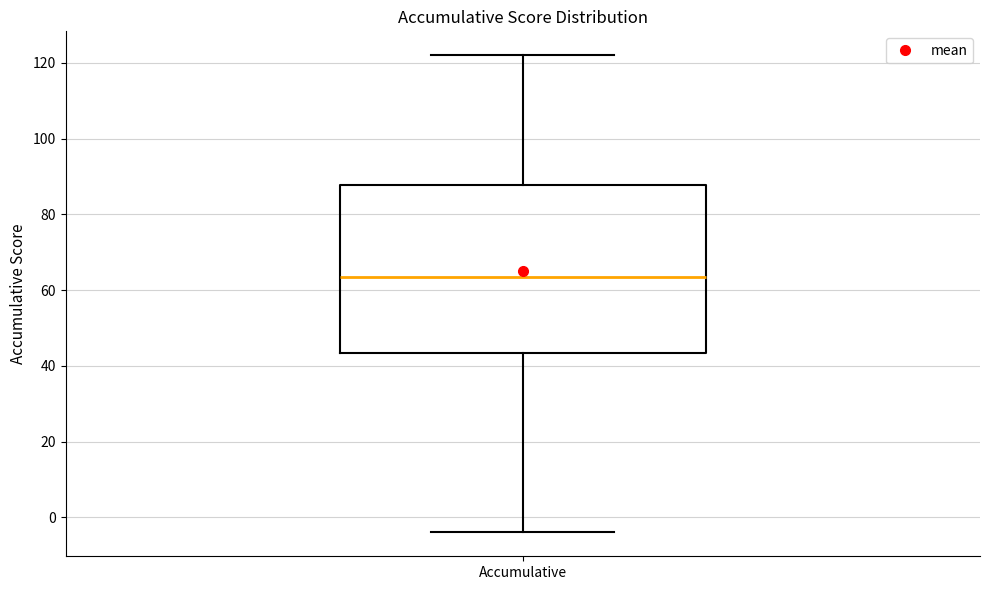

Read this box plot against the y-axis: the position of the median line, the range covered by the box, and the ends of both whiskers. The values are not printed on the chart, so give them approximately, as read against the axis.

median 64, box 44 to 88, whiskers -4 to 122